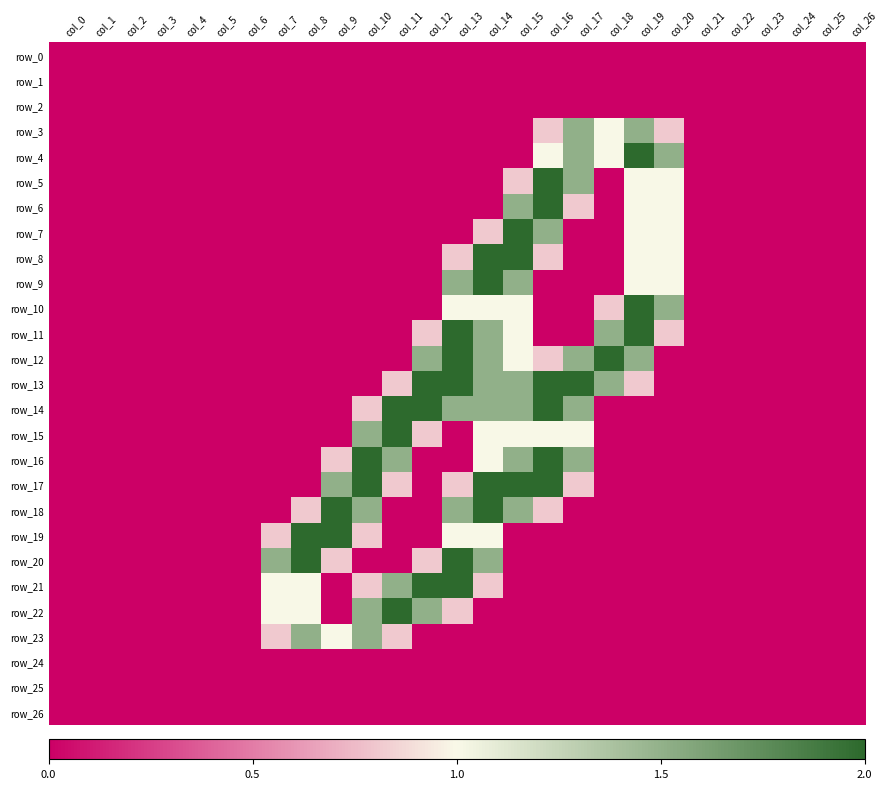

How many distinct data groups are displayed?

27